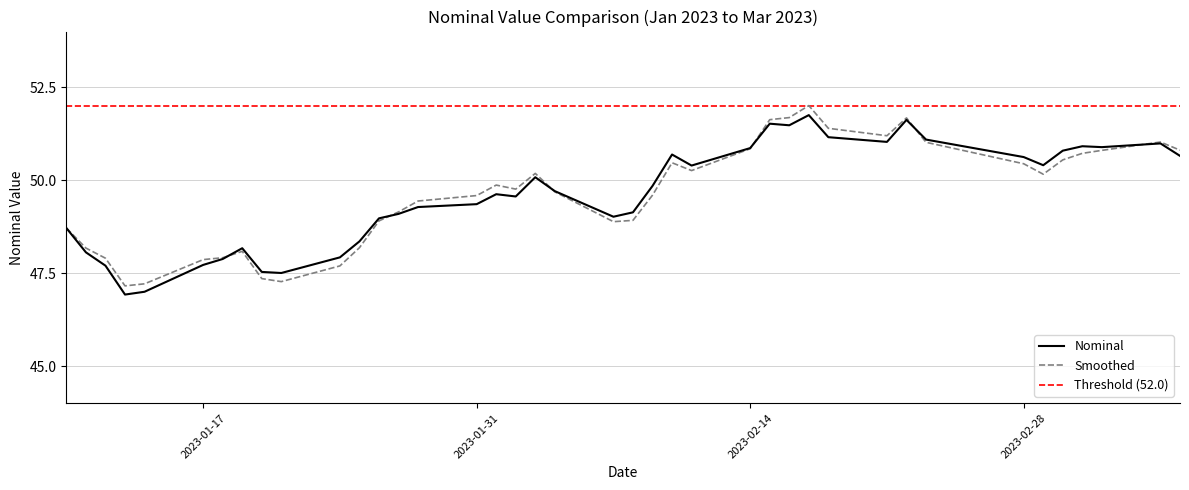

Reading left to right, list all the values displayed in this chart.

2023-01-10=48.7	2023-01-11=48.1	2023-01-12=47.7	2023-01-13=46.9	2023-01-14=47.0	2023-01-17=47.7	2023-01-18=47.9	2023-01-19=48.2	2023-01-20=47.5	2023-01-21=47.5	2023-01-24=47.9	2023-01-25=48.4	2023-01-26=49.0	2023-01-27=49.1	2023-01-28=49.3	2023-01-31=49.4	2023-02-01=49.6	2023-02-02=49.6	2023-02-03=50.1	2023-02-04=49.7	2023-02-07=49.0	2023-02-08=49.1	2023-02-09=49.8	2023-02-10=50.7	2023-02-11=50.4	2023-02-14=50.9	2023-02-15=51.5	2023-02-16=51.5	2023-02-17=51.8	2023-02-18=51.2	2023-02-21=51.0	2023-02-22=51.6	2023-02-23=51.1	2023-02-28=50.6	2023-03-01=50.4	2023-03-02=50.8	2023-03-03=50.9	2023-03-04=50.9	2023-03-07=51.0	2023-03-08=50.7